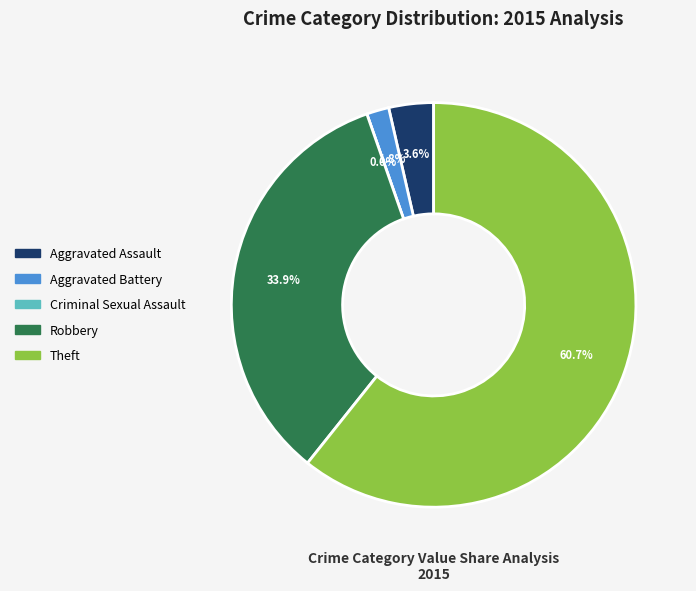

Which has a higher value, Criminal Sexual Assault or Robbery?

Robbery